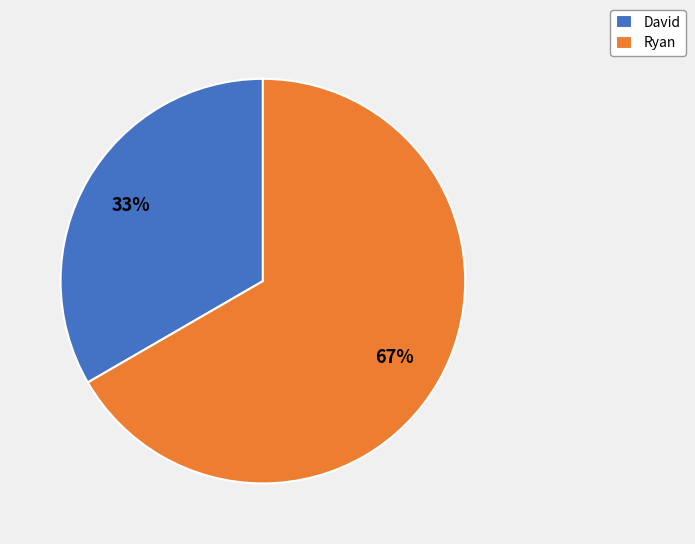

What is the majority slice?

Ryan